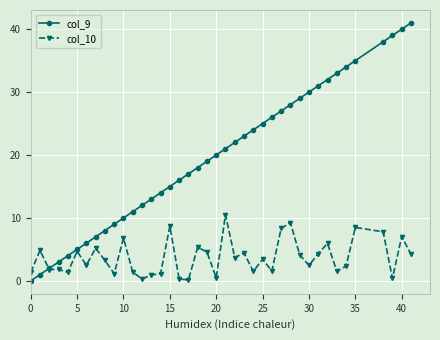

Does the chart have visible grid lines?

Yes